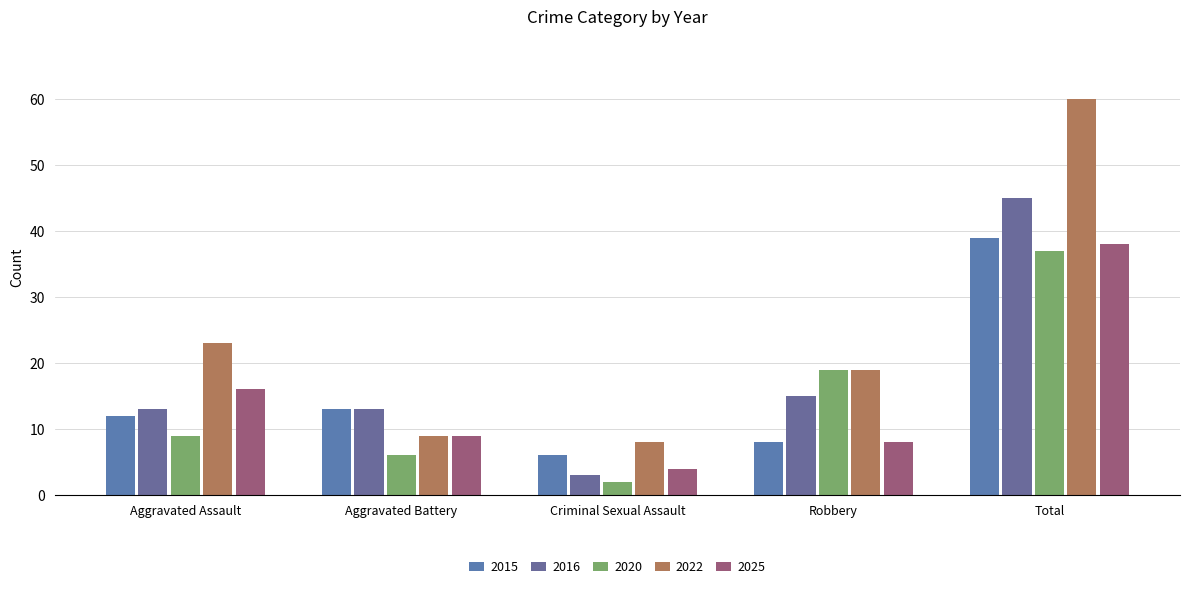

What is the label of the 4th bar from the right?

Aggravated Battery